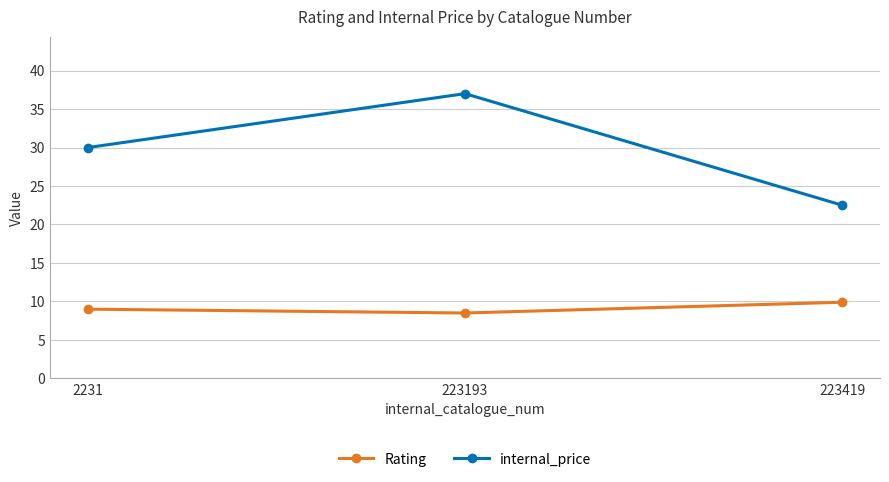

Reading right to left, list all the values displayed in this chart.

Rating: 9.9	8.5	9.0
internal_price: 22.5	37.0	30.0